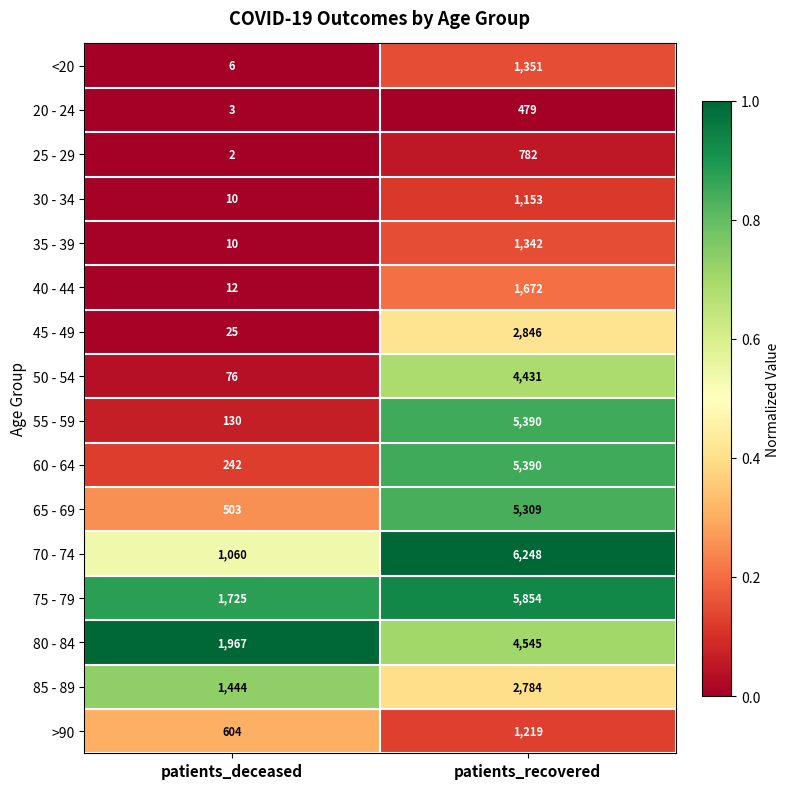

What is the total value across all series at patients_recovered?

50795